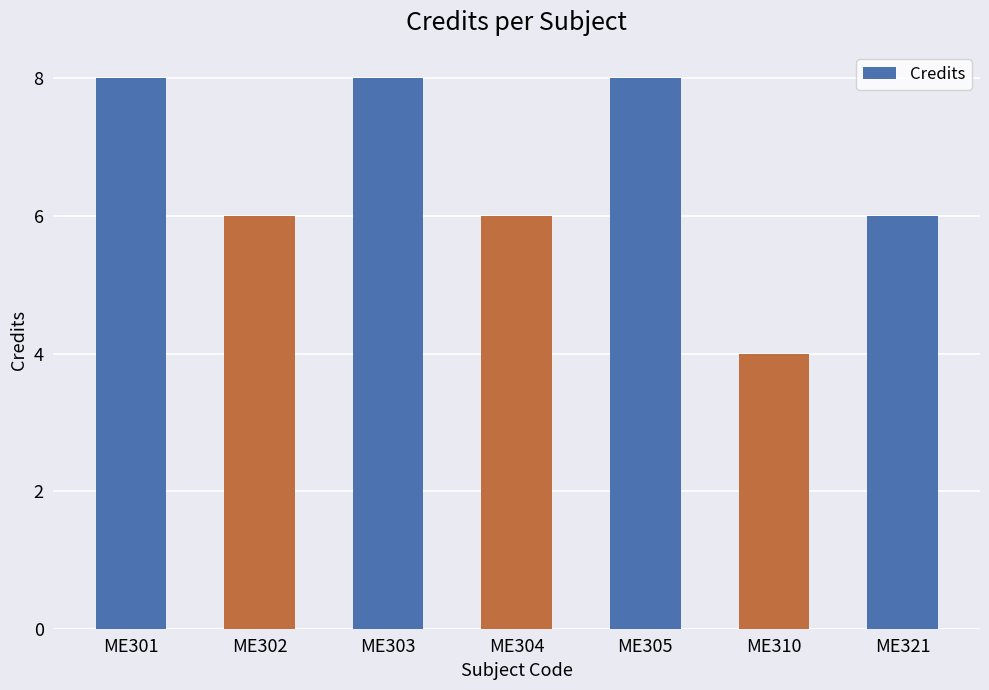

What is the maximum value shown in the chart?

8